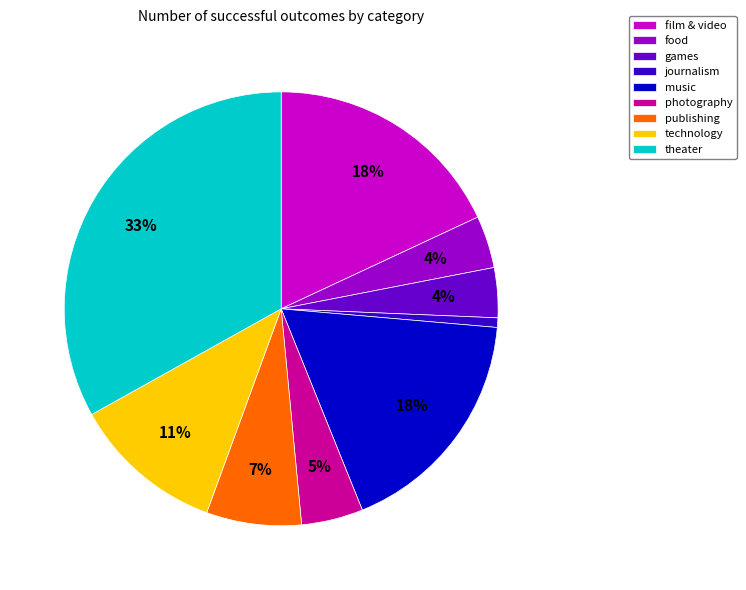

The journalism slice represents 11% of the pie. True or false?

False